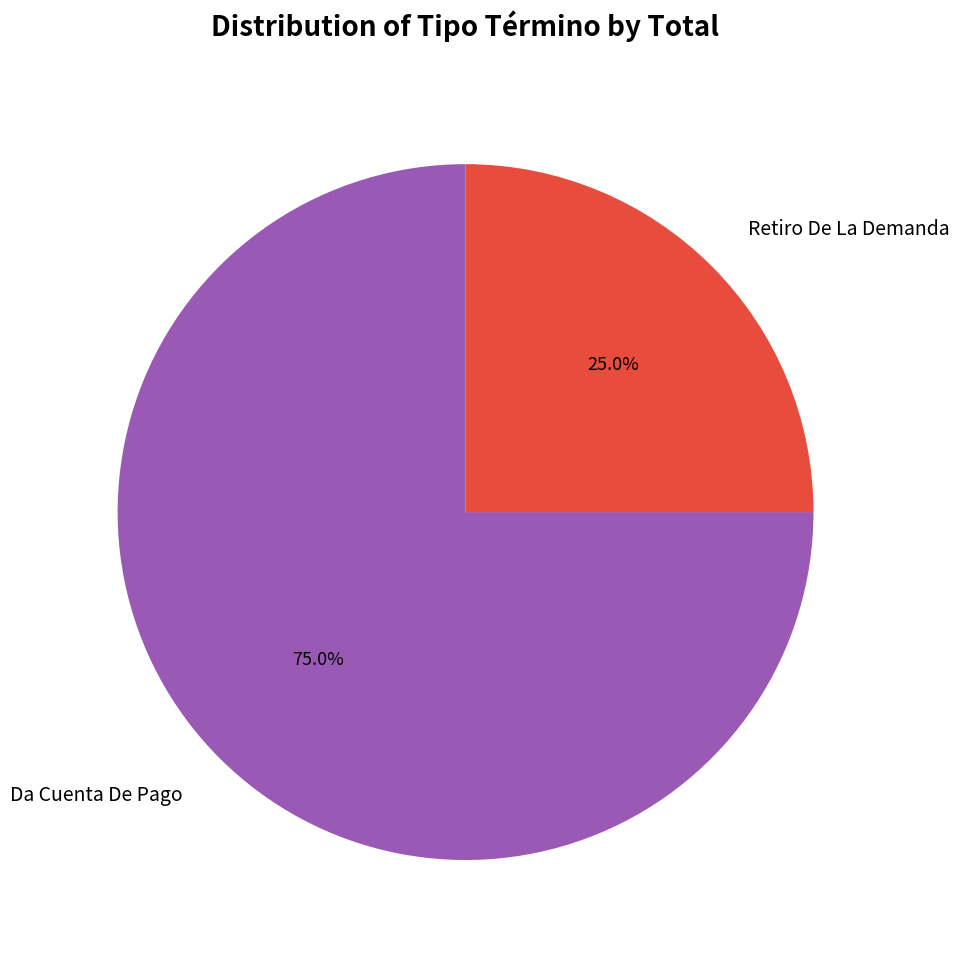

Which category has the smallest portion of the pie?

Retiro De La Demanda